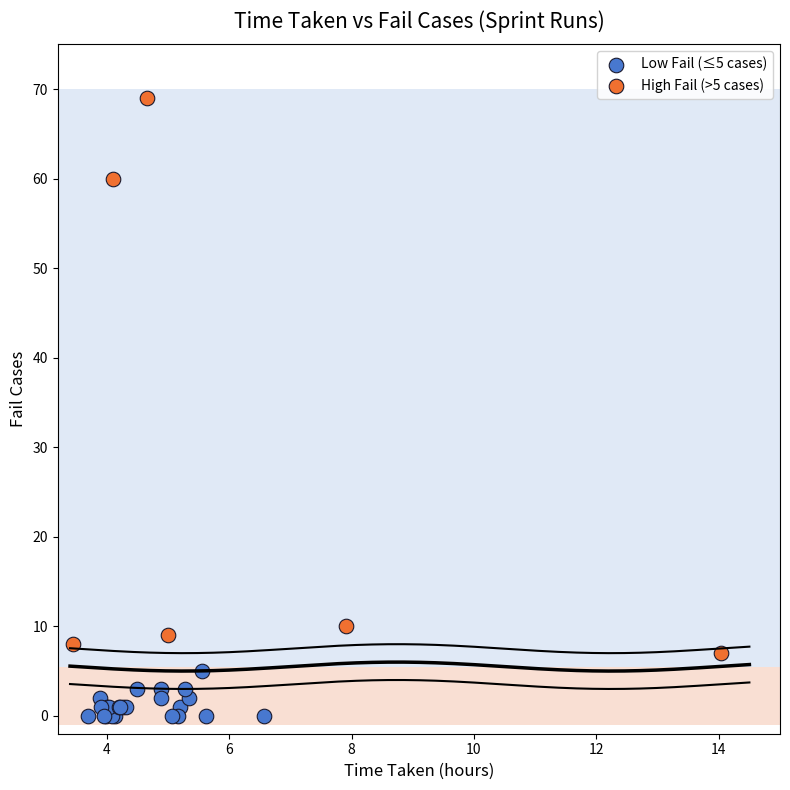

Which series reaches the minimum Y coordinate?

Low Fail (≤5 cases)